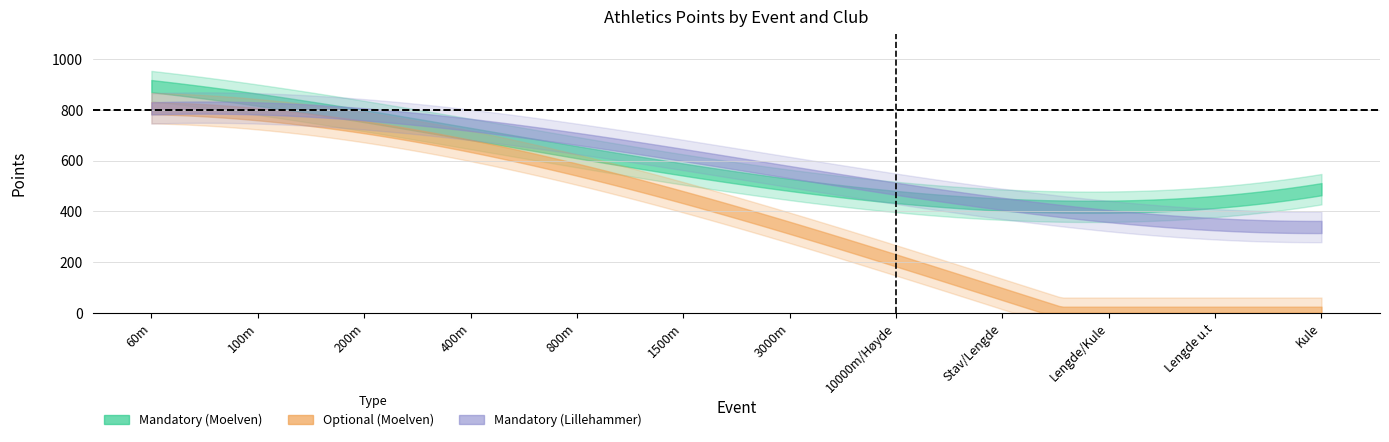

What is the difference between the maximum and second lowest values in the Optional_Points series?

829